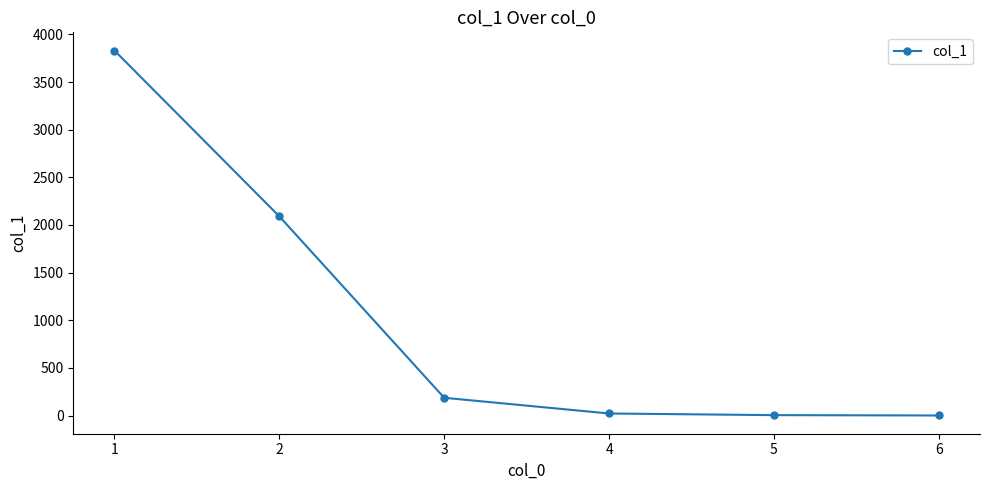

What is the maximum value shown in the chart?

3830.2